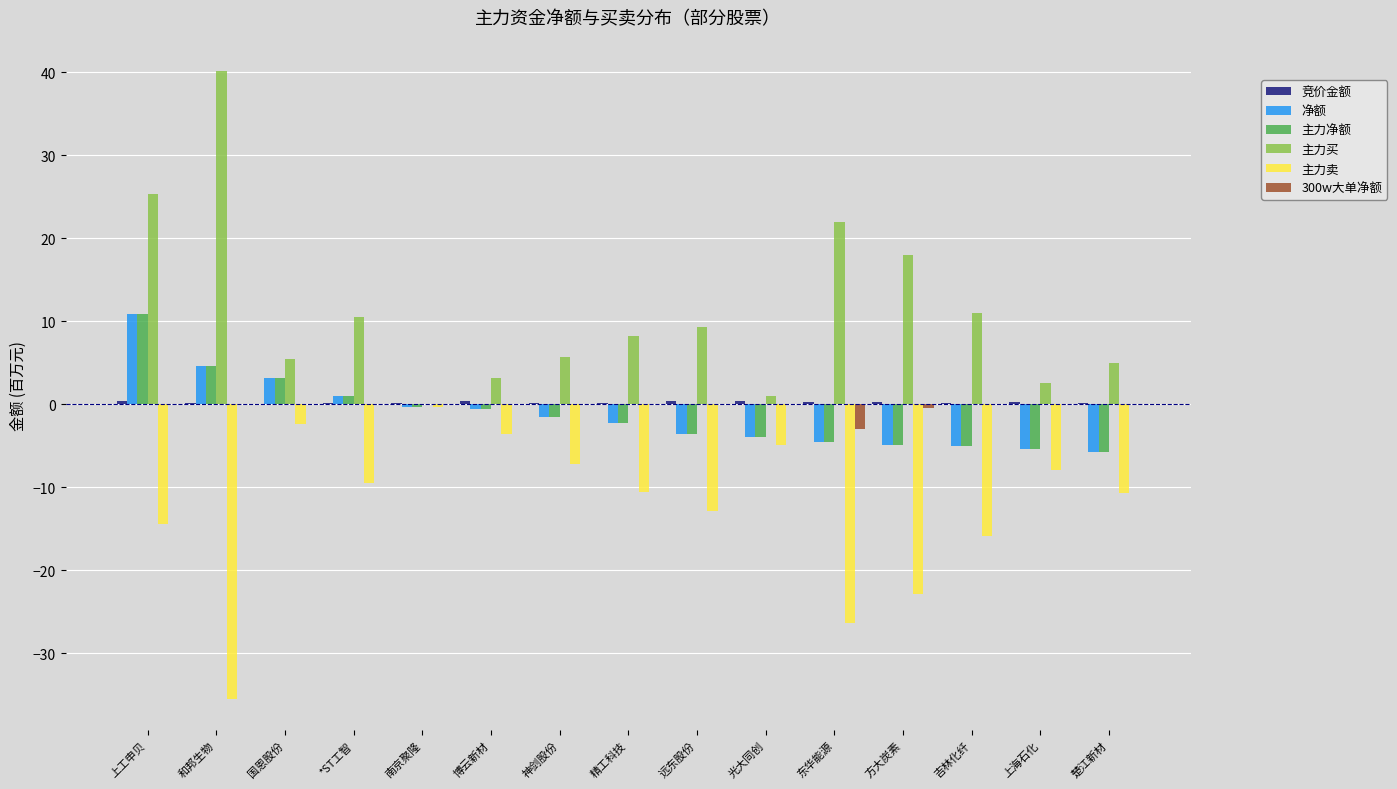

What is the greatest value displayed?

40.1